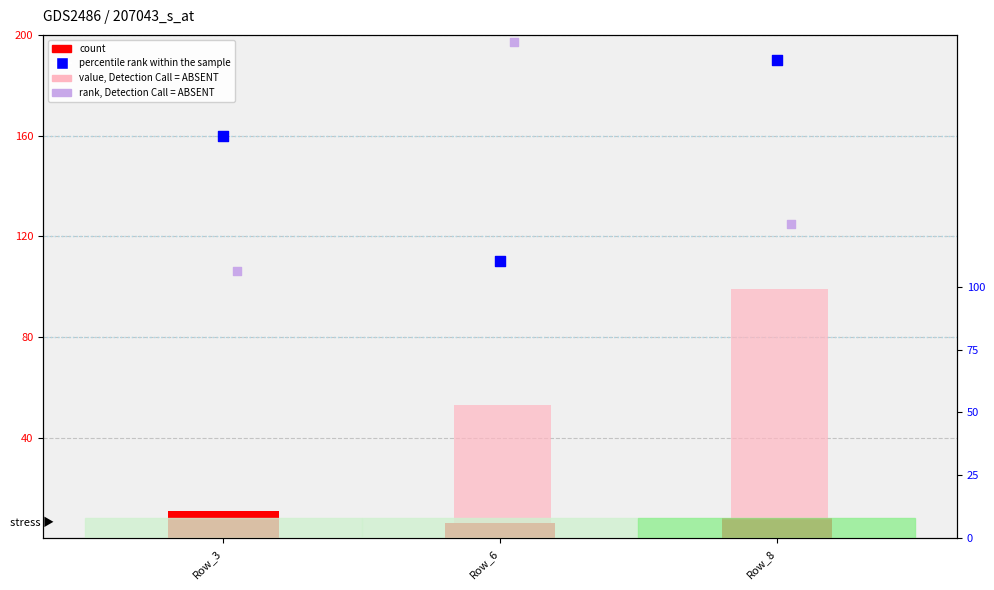

At how many categories does at least one series exceed 50?

3